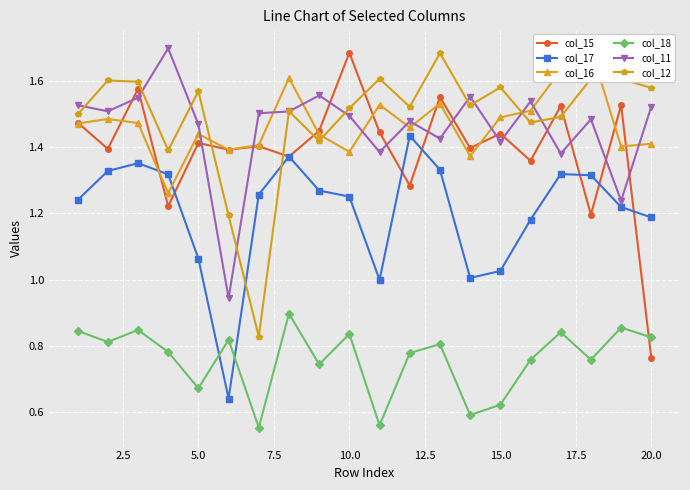

How many interior local peaks does the col_12 series have?

7